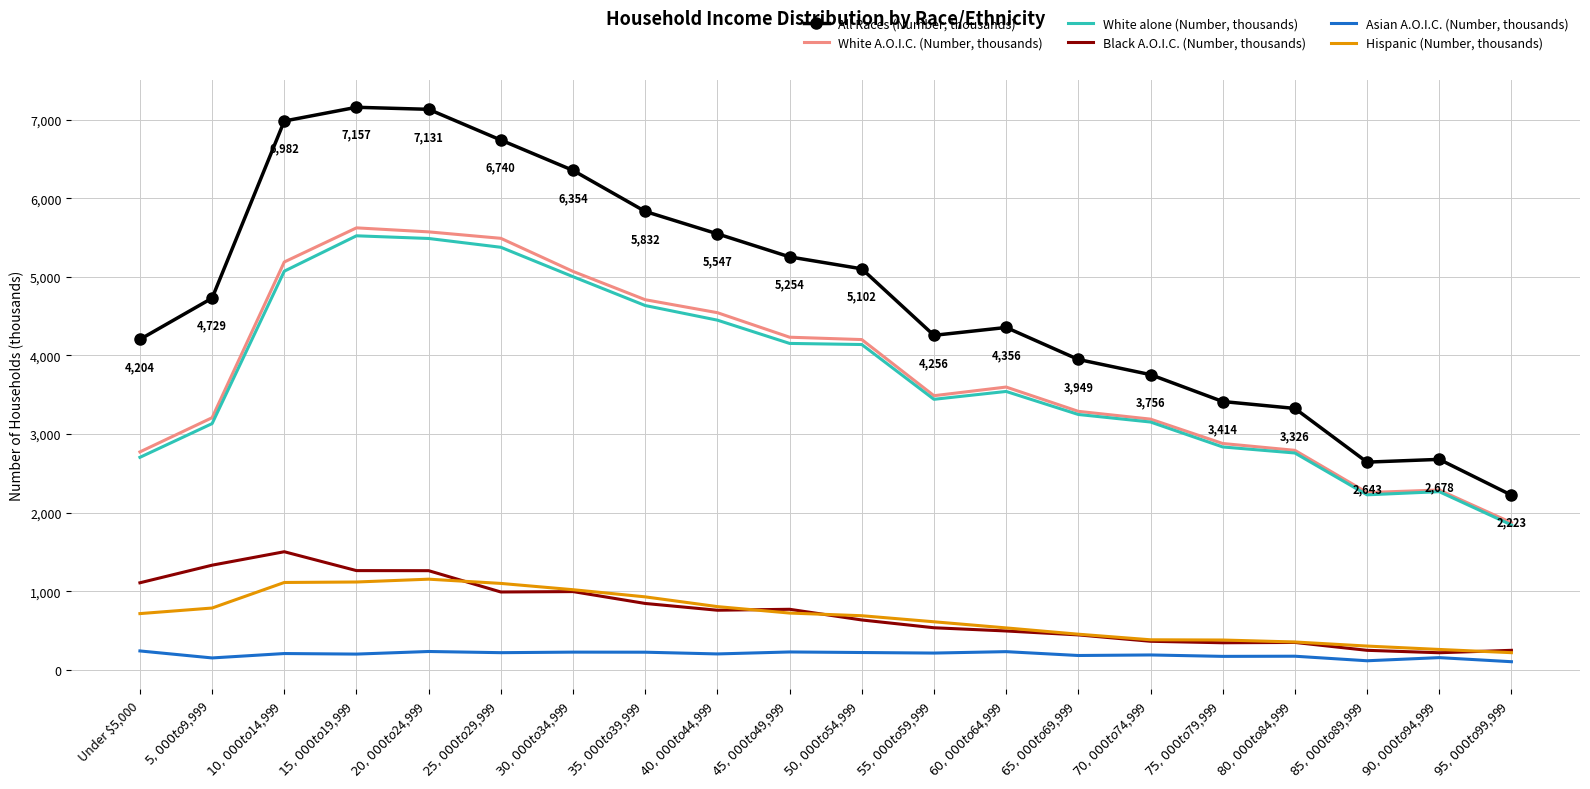

Which series has the largest range (max minus min)?

All Races (Number, thousands)